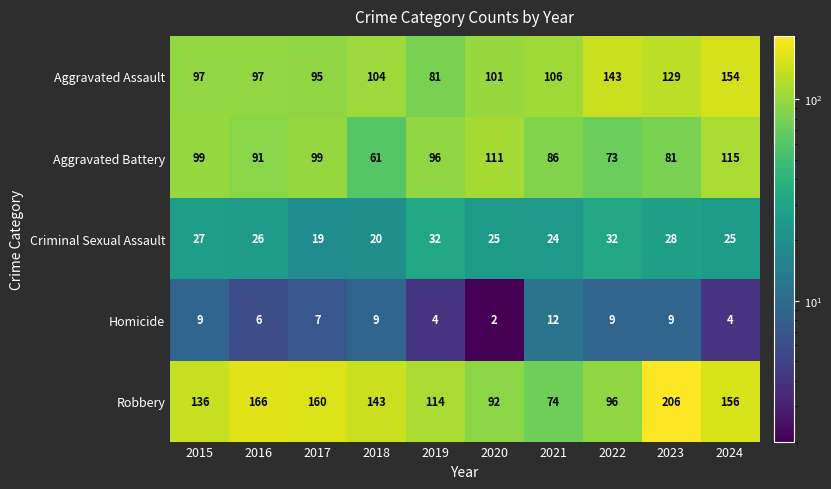

What is the average value of the Aggravated Battery series?

91